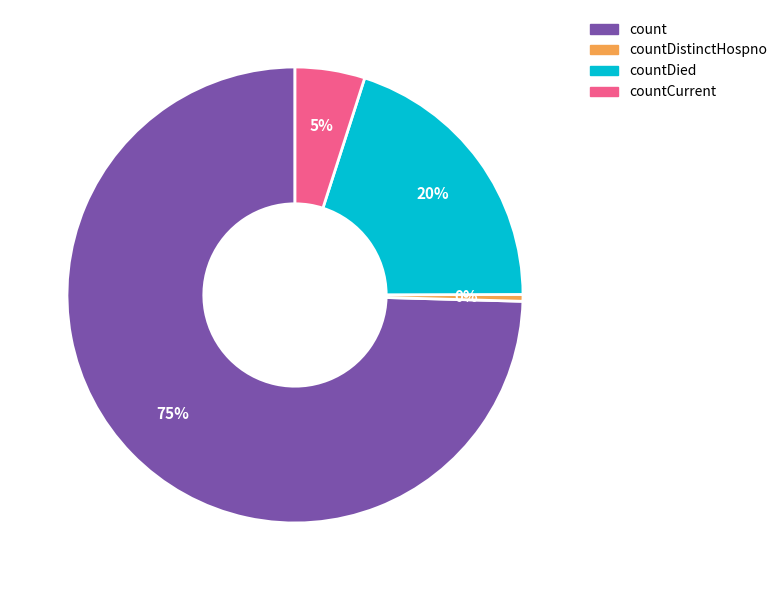

What is the ratio of the value at countDied to the value at countCurrent?

4.0